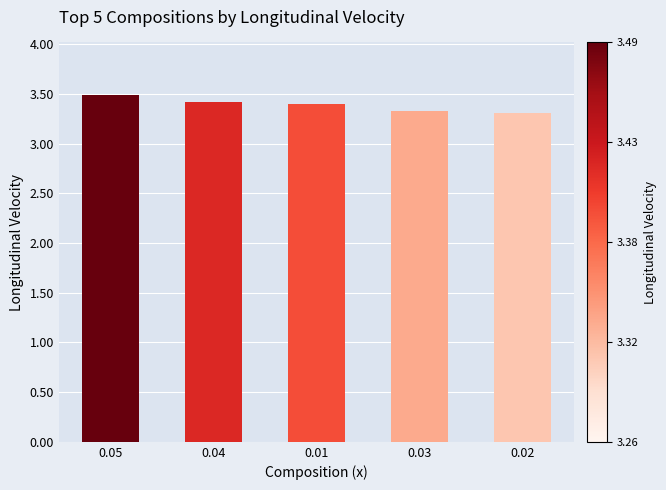

Between 0.02 and 0.05, which is larger?

0.05